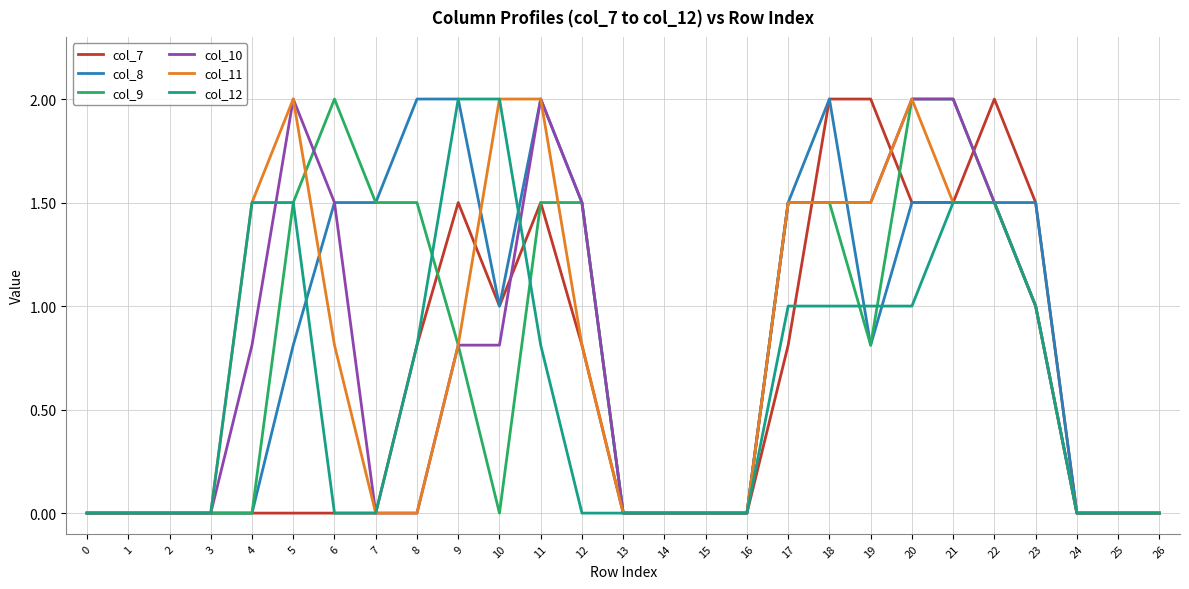

The col_8 series shows 1.3 at 13. True or false?

False